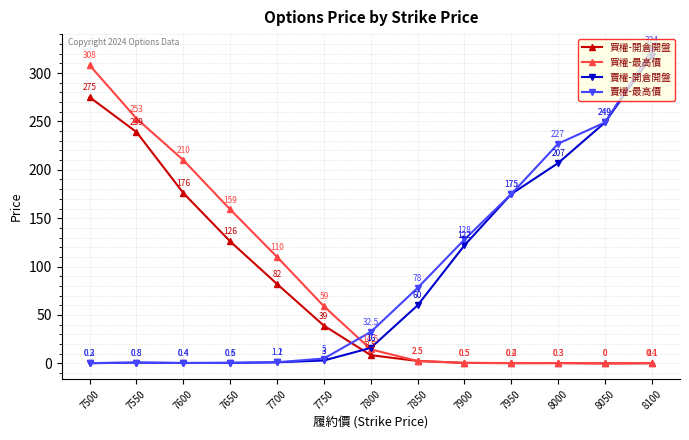

Which category has the lowest value in the 買權-開倉開盤 series?

8050